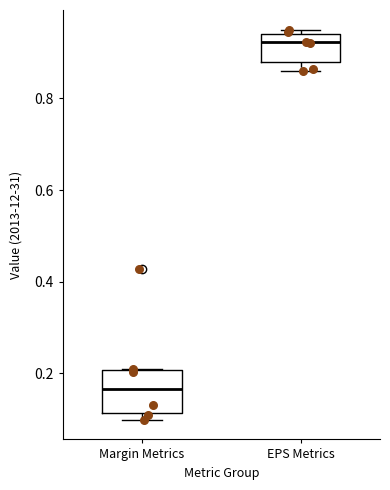

Which box has the highest median line?

EPS Metrics